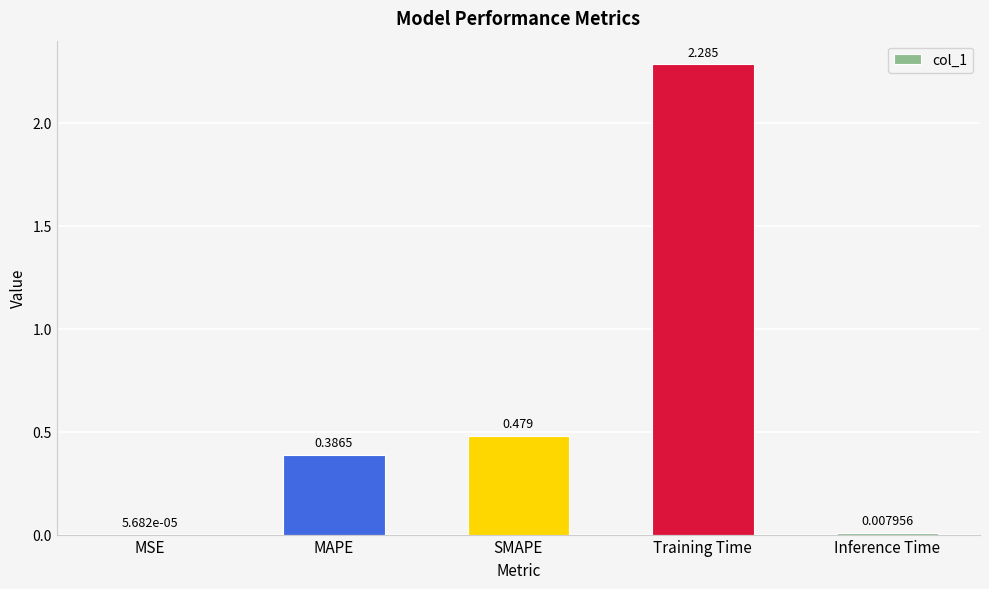

Which has a higher value, MAPE or SMAPE?

SMAPE